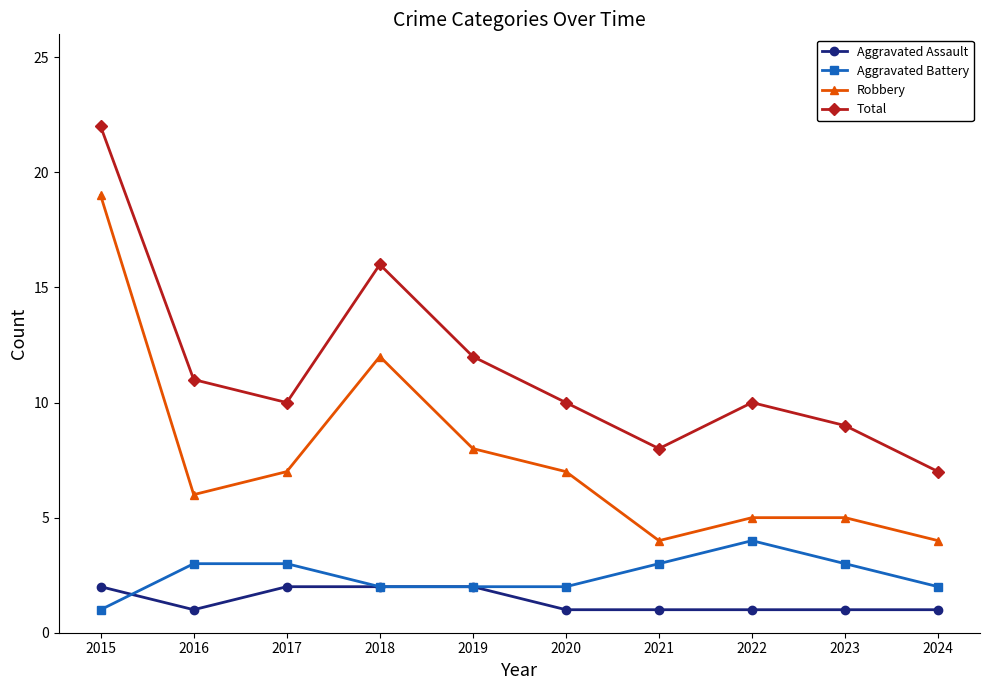

What is the average value of the Robbery series?

8